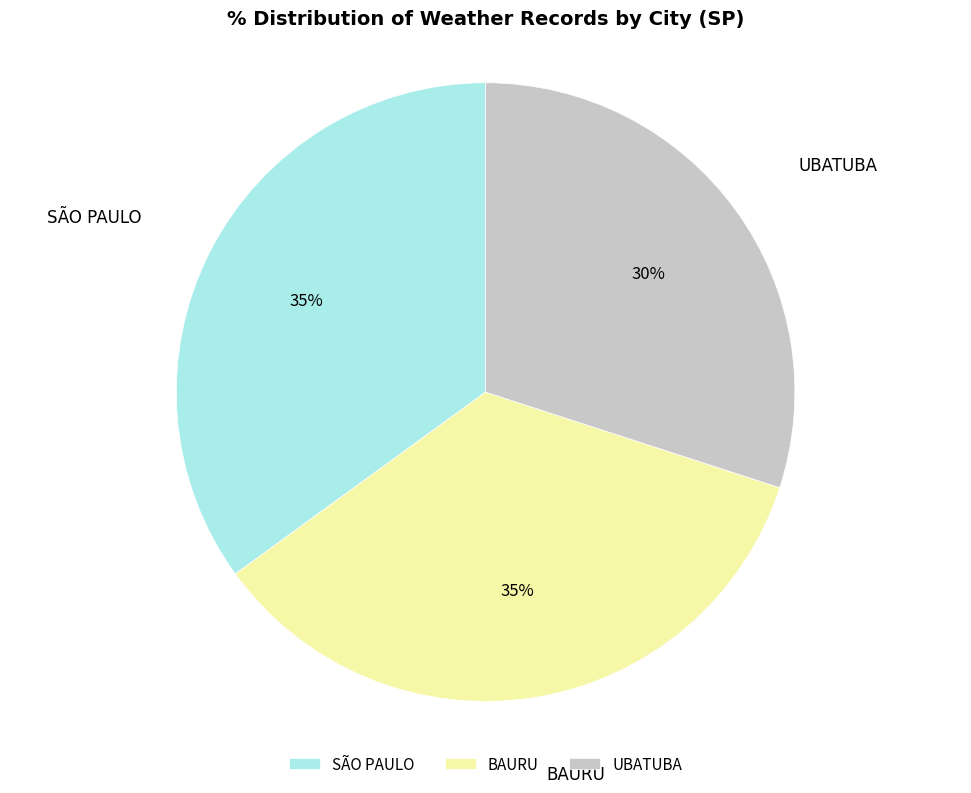

The UBATUBA slice represents 30% of the pie. True or false?

True